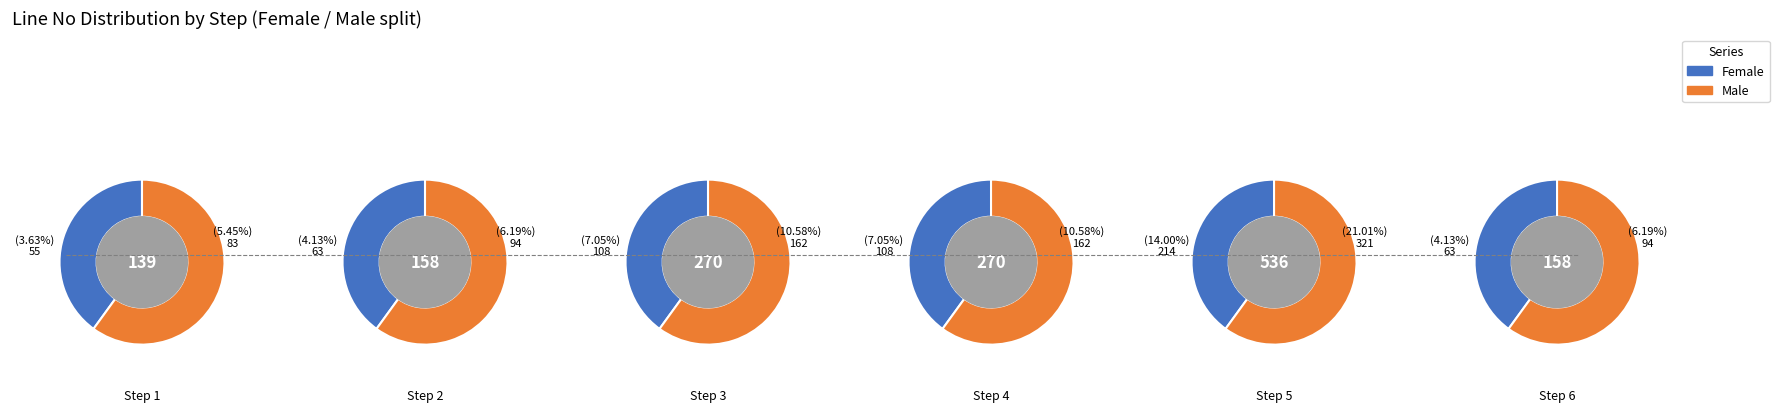

Is the sum of Step 2 and Step 5 greater than half?

No